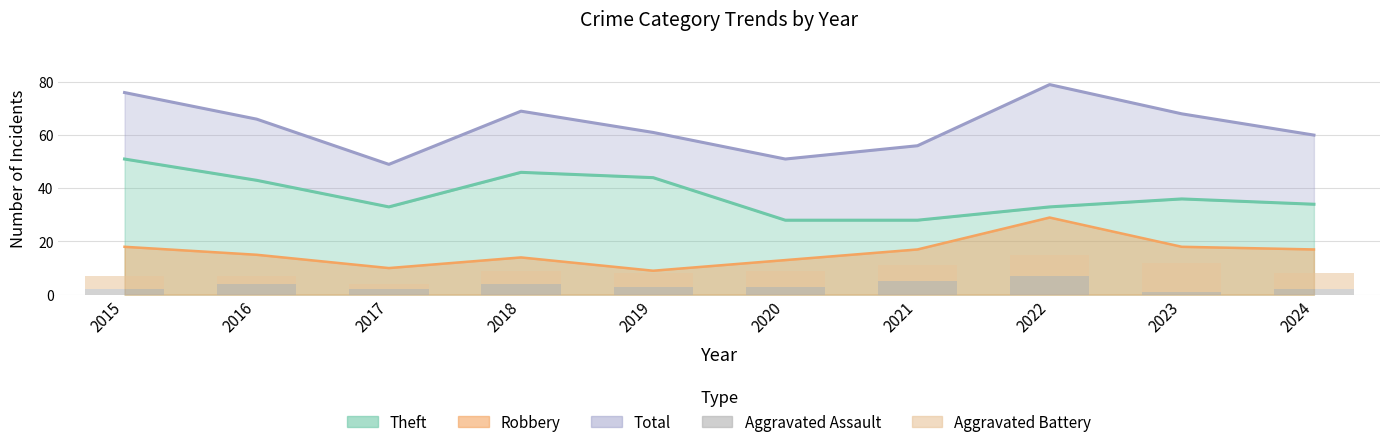

What is the sum of the Aggravated Battery values at 2019 and 2021?

11